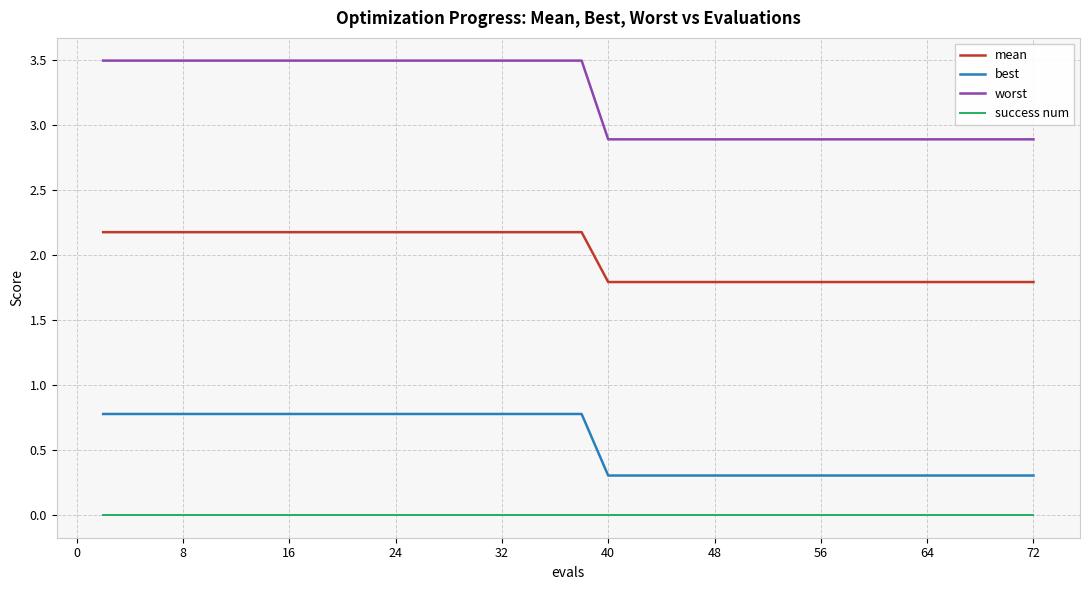

True or false: mean and success num intersect in this chart.

False